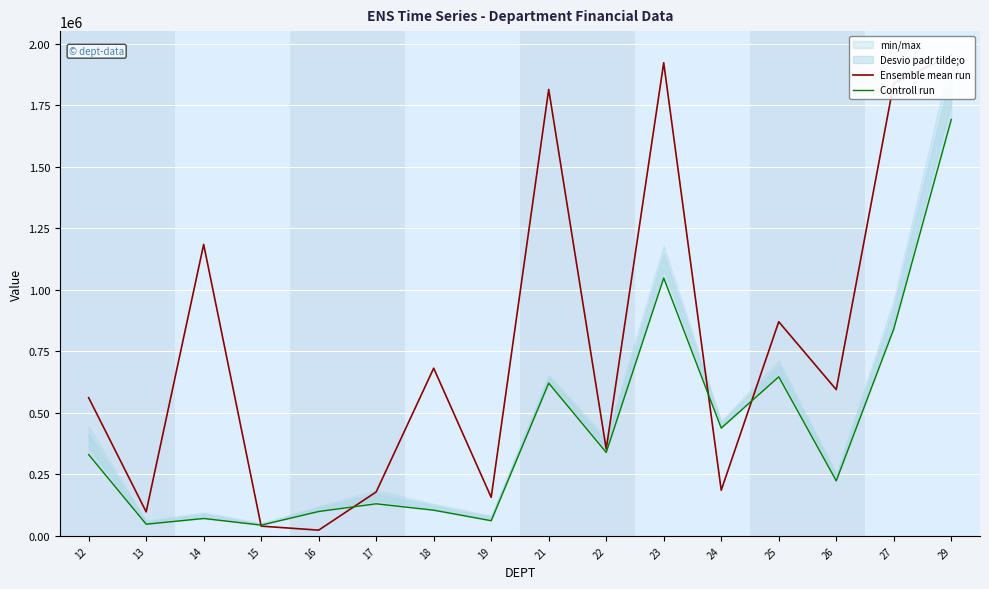

What is the difference between the maximum and minimum values in the Ensemble mean run series?

1930590.7